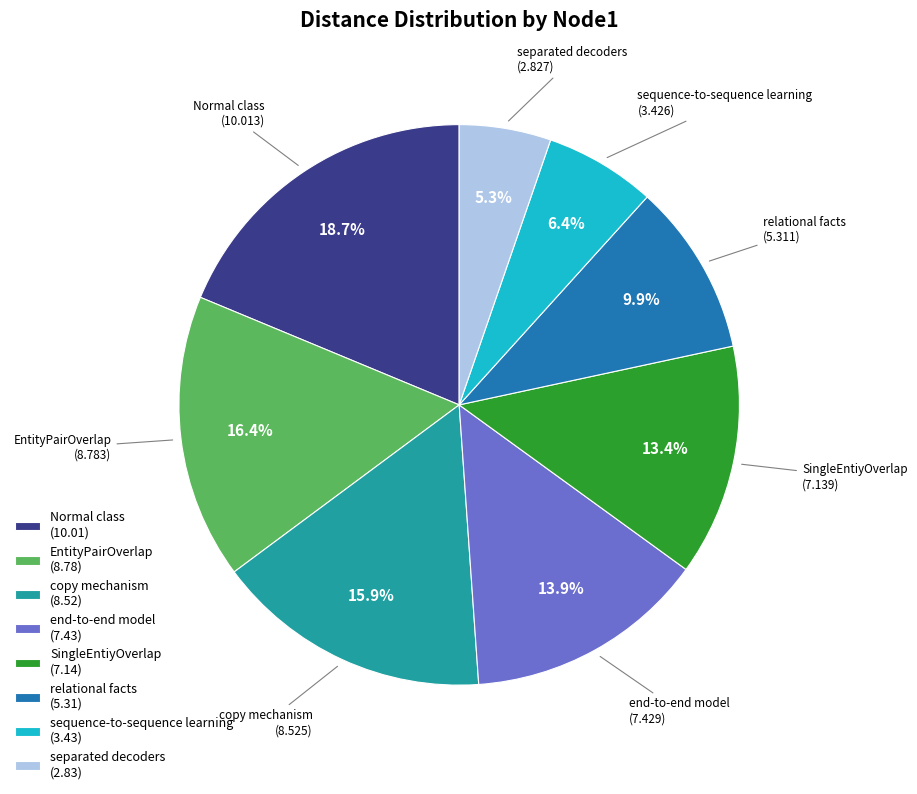

To the nearest percent, what is the difference between the largest and smallest slice percentages?

13%